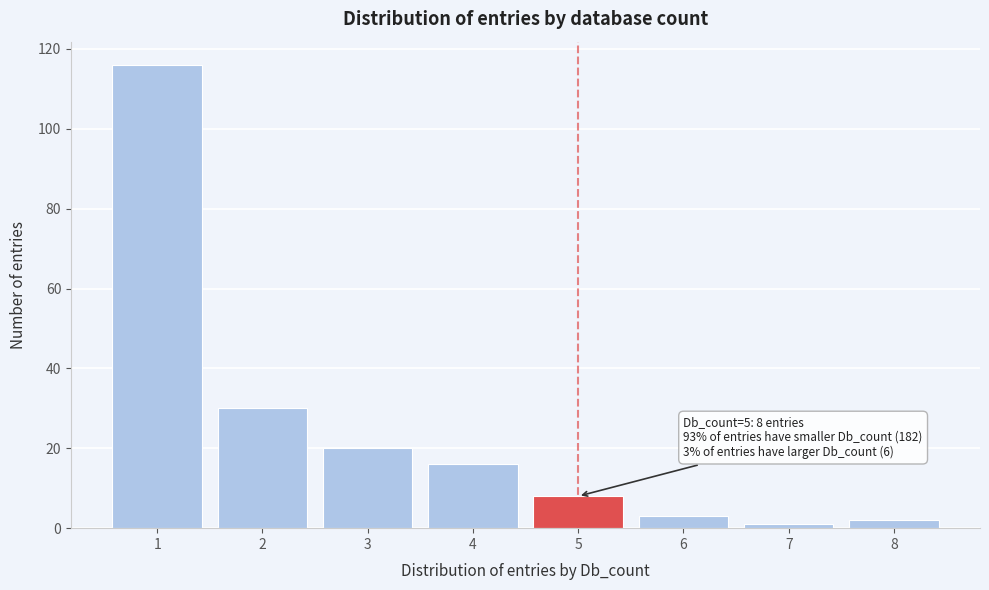

Reading left to right, what are all the values shown in this chart?

116	30	20	16	8	3	1	2